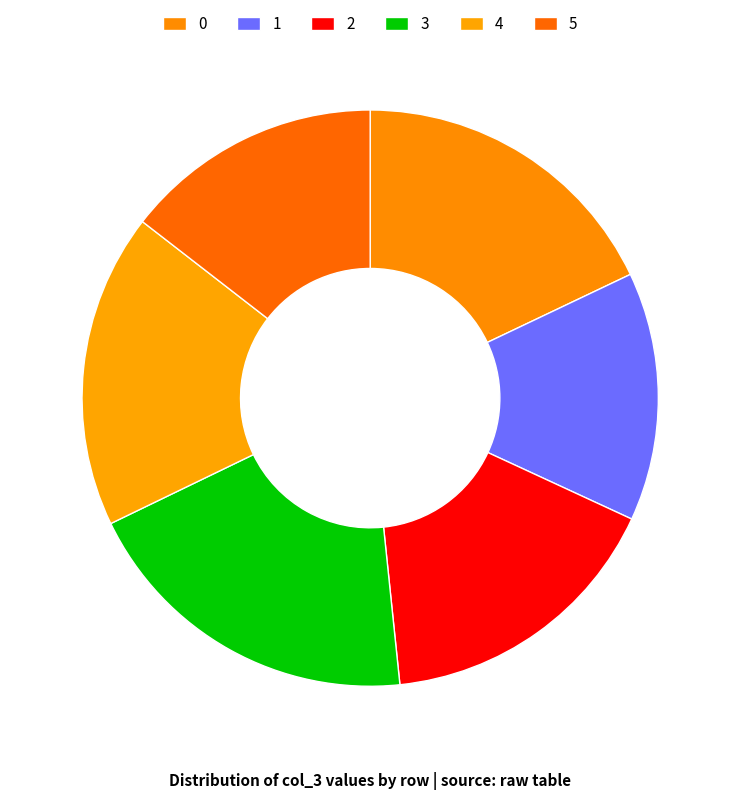

How many slices are in this pie chart?

6